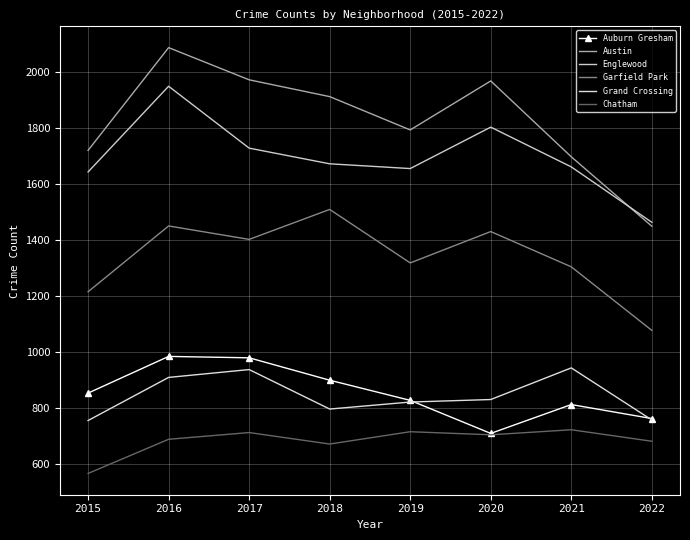

At which label does Chatham reach its peak?

2021